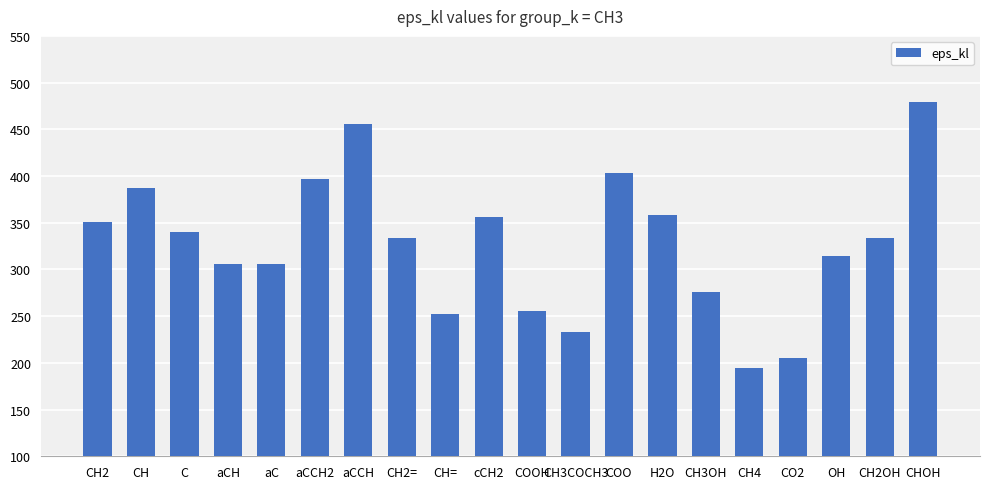

What is the label of the 19th bar from the right?

CH